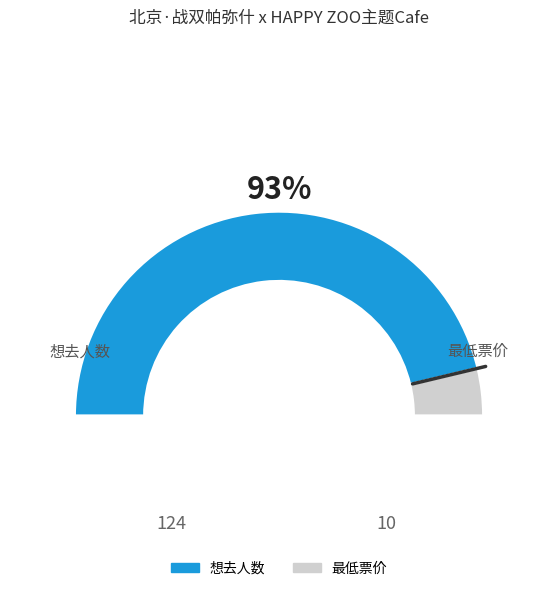

Is it true that 想去人数 is 93% of the pie?

True